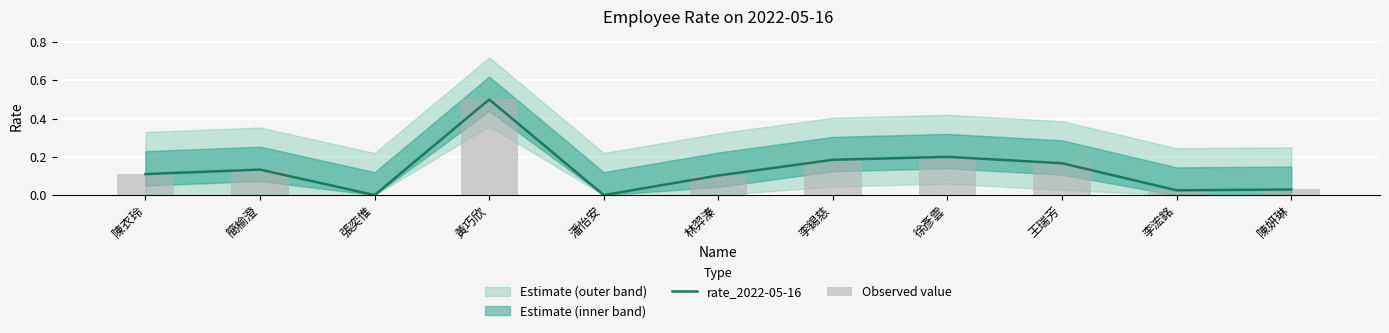

How many values in the Observed value series exceed 0?

9